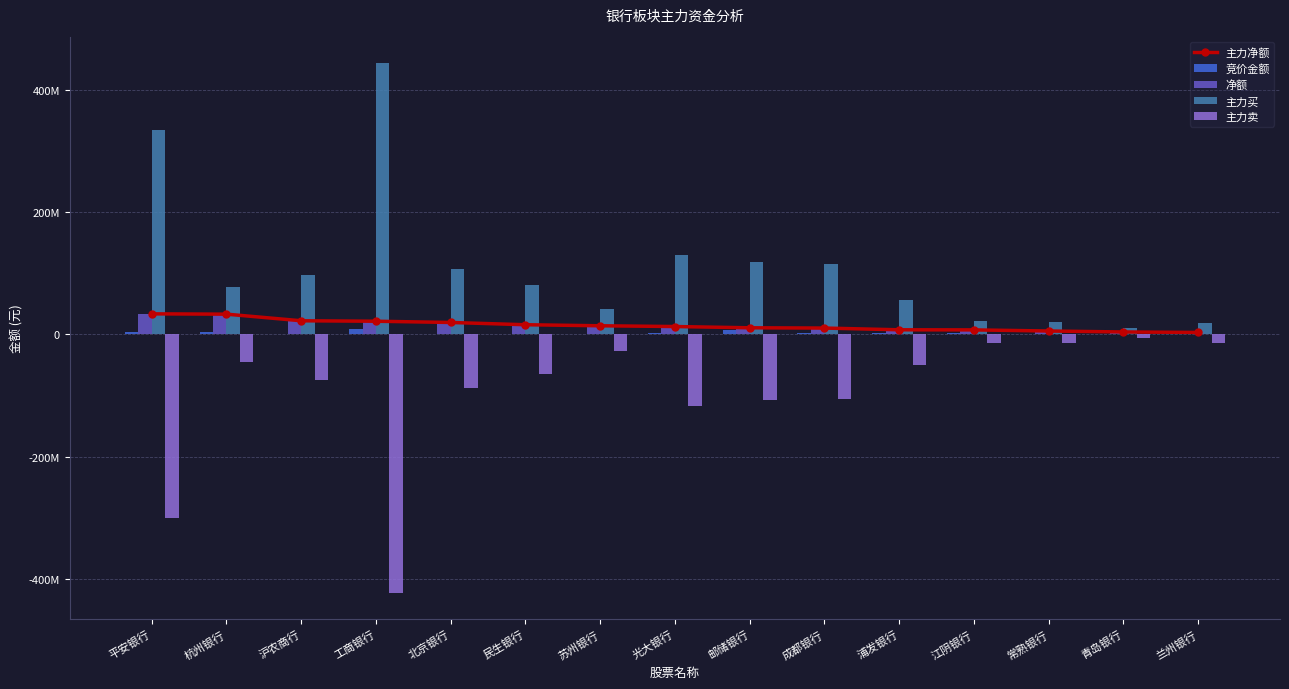

The value of 主力卖 at 杭州银行 is -44385926. True or false?

True